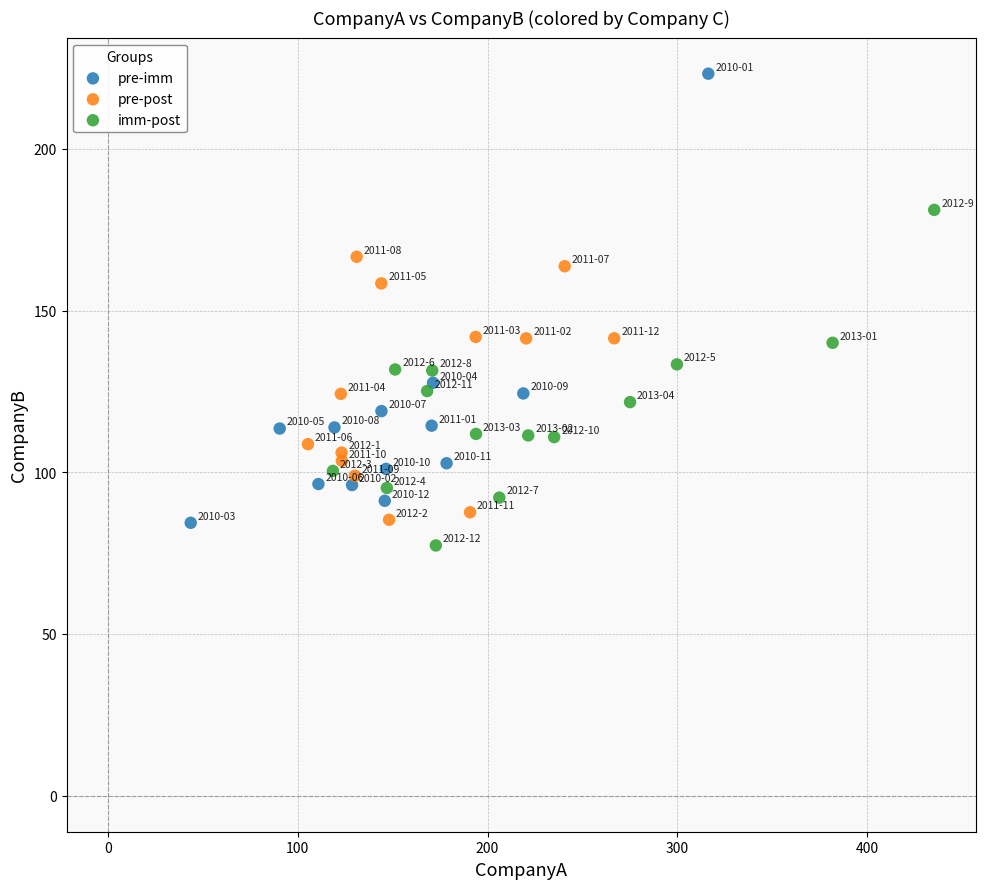

Which series contains the lowest Y value?

imm-post